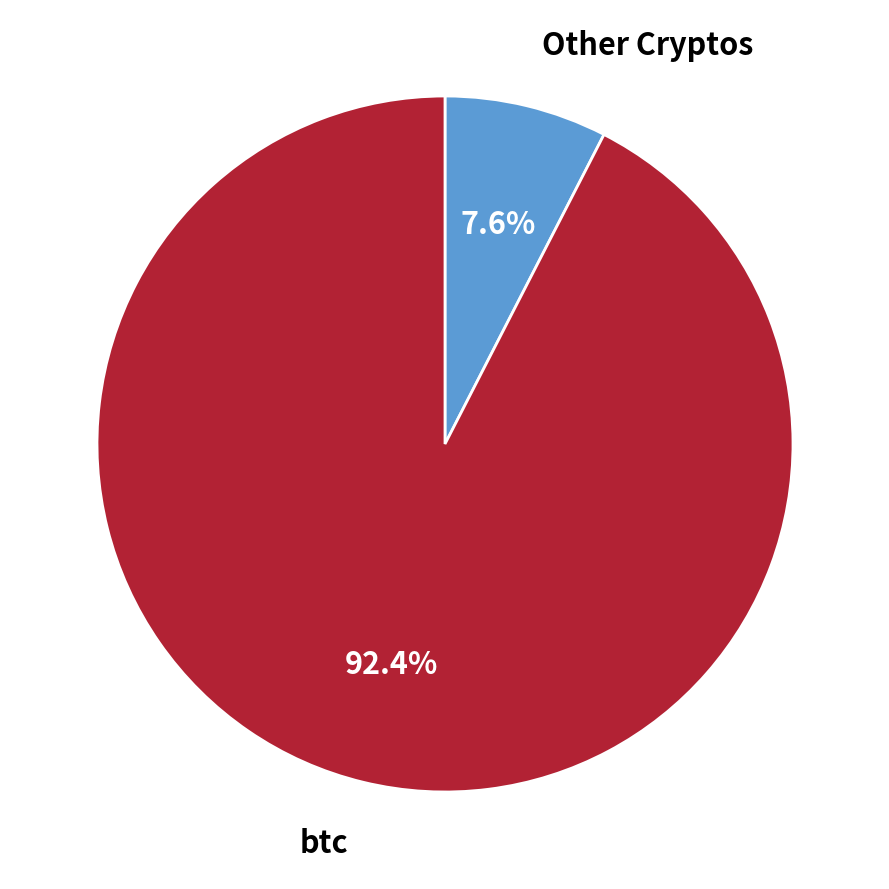

What portion of the pie excludes Other Cryptos?

92.4%